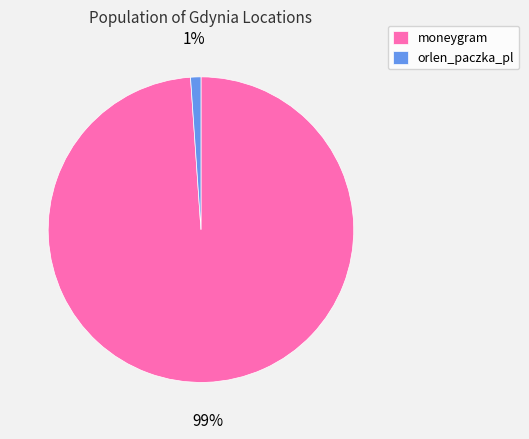

Which has a higher value, moneygram or orlen_paczka_pl?

moneygram